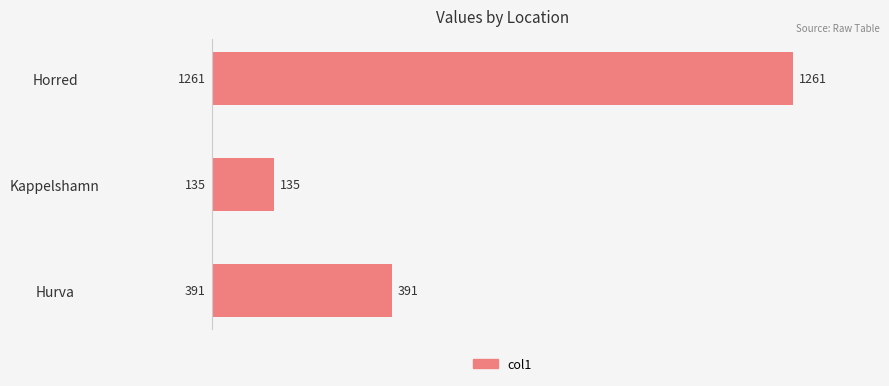

The value at Hurva is 523. True or false?

False